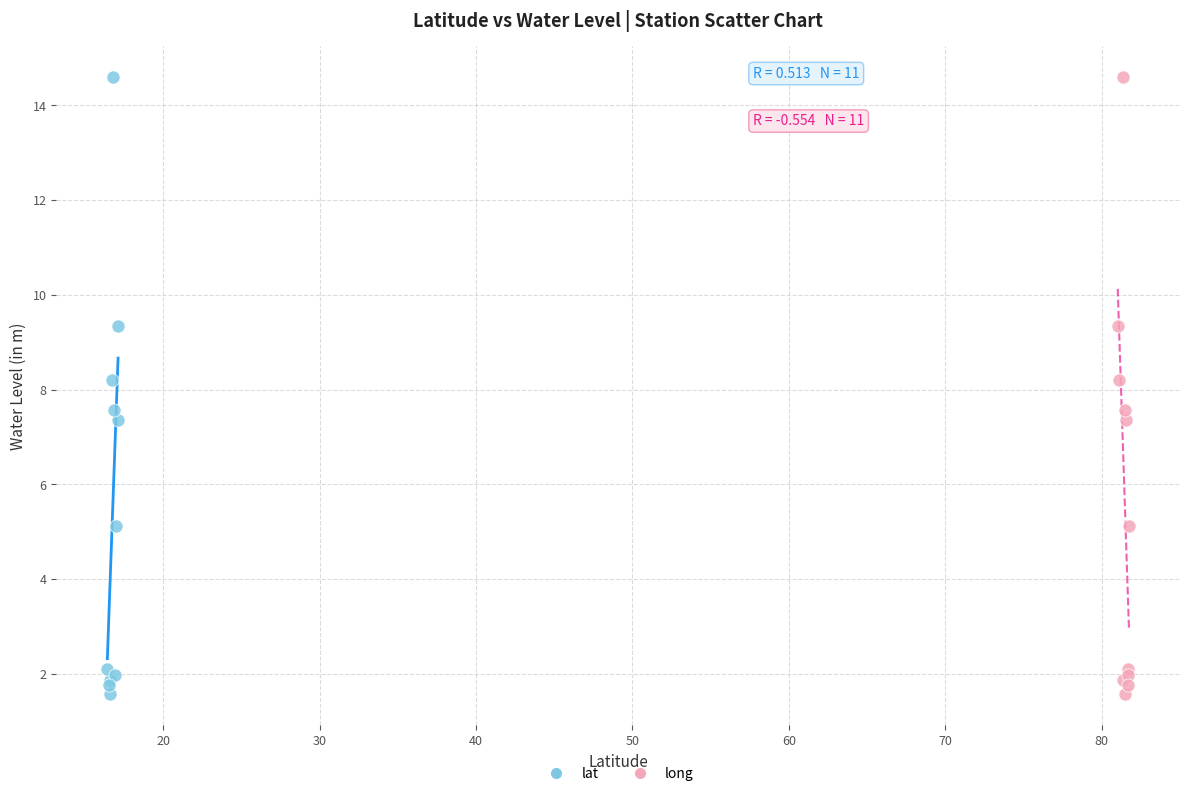

What are all the series names shown in the legend?

lat, long